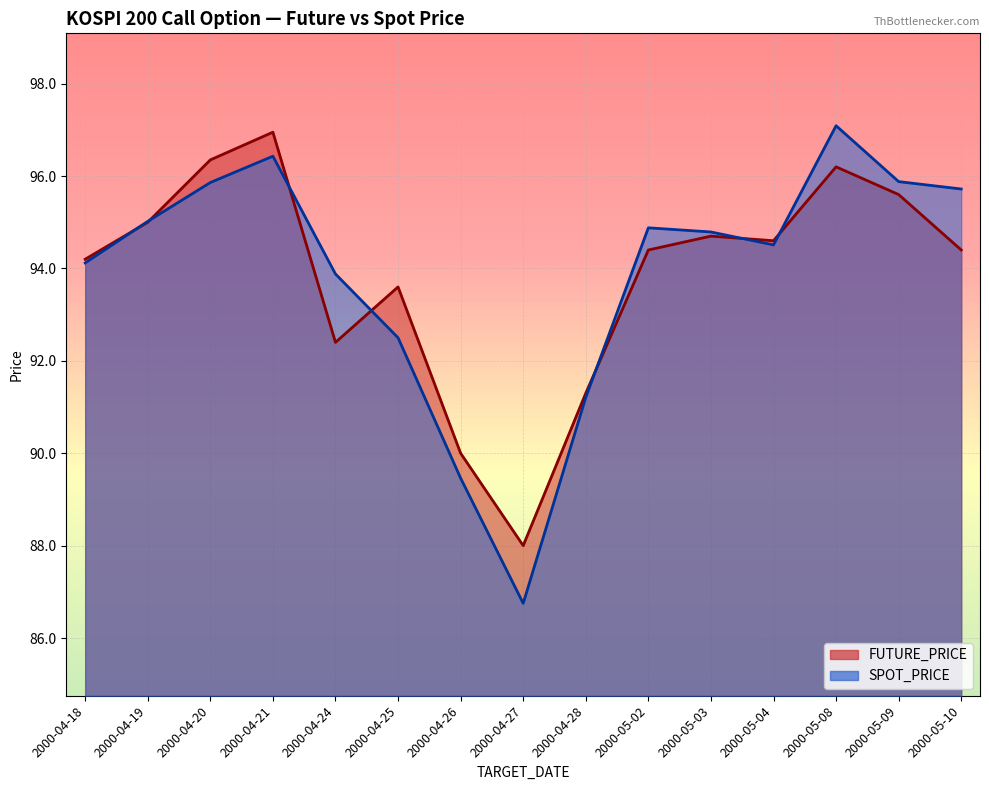

Between 2000-04-26 and 2000-04-28, which series saw the biggest shift?

SPOT_PRICE